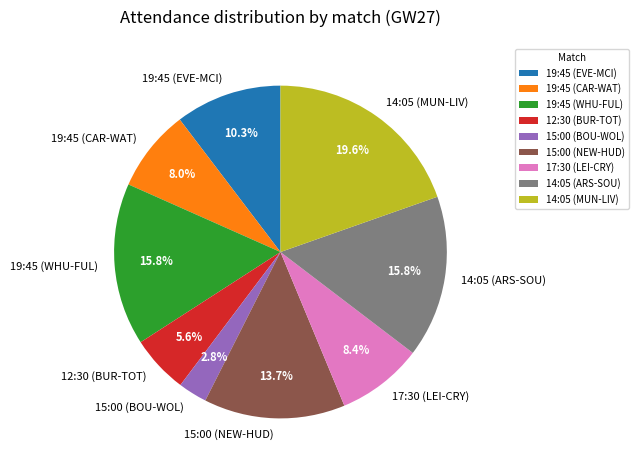

Is the sum of 12:30 (BUR-TOT) and 14:05 (ARS-SOU) greater than half?

No